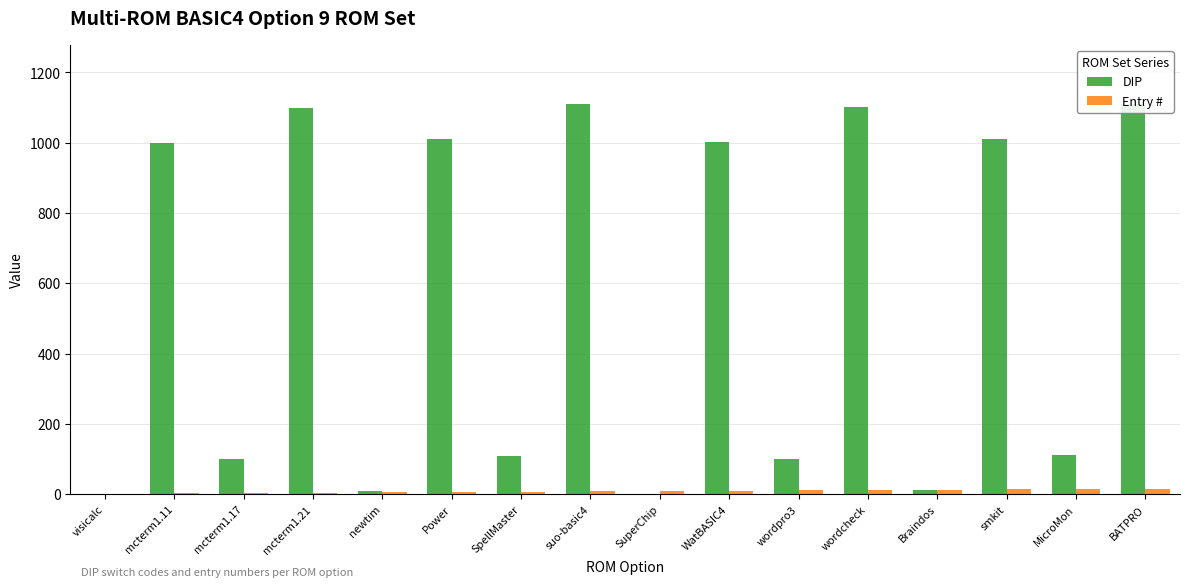

How many values in DIP are above zero?

15